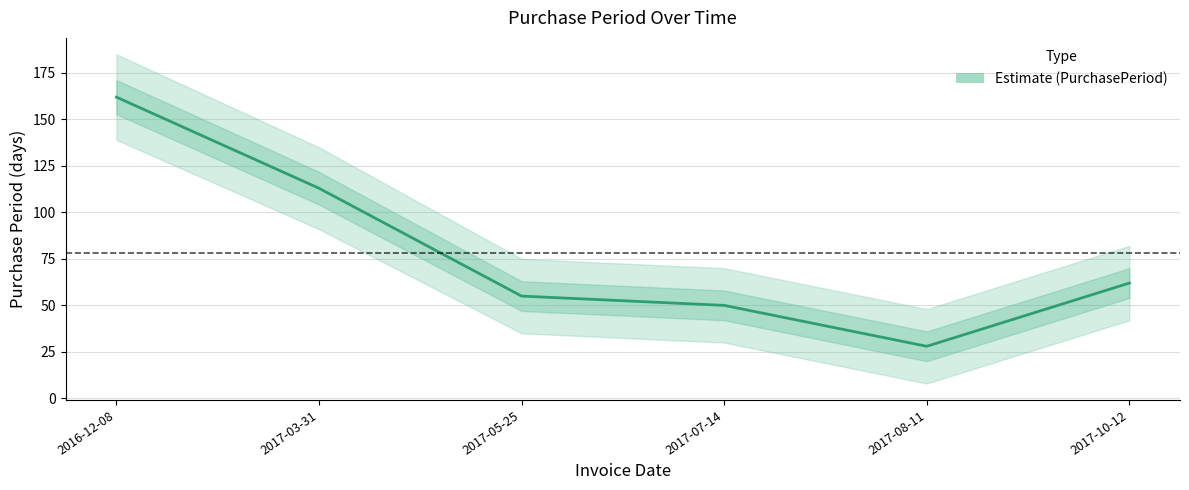

Approximately how many times larger is the value at 2017-07-14 compared to 2016-12-08?

0.3